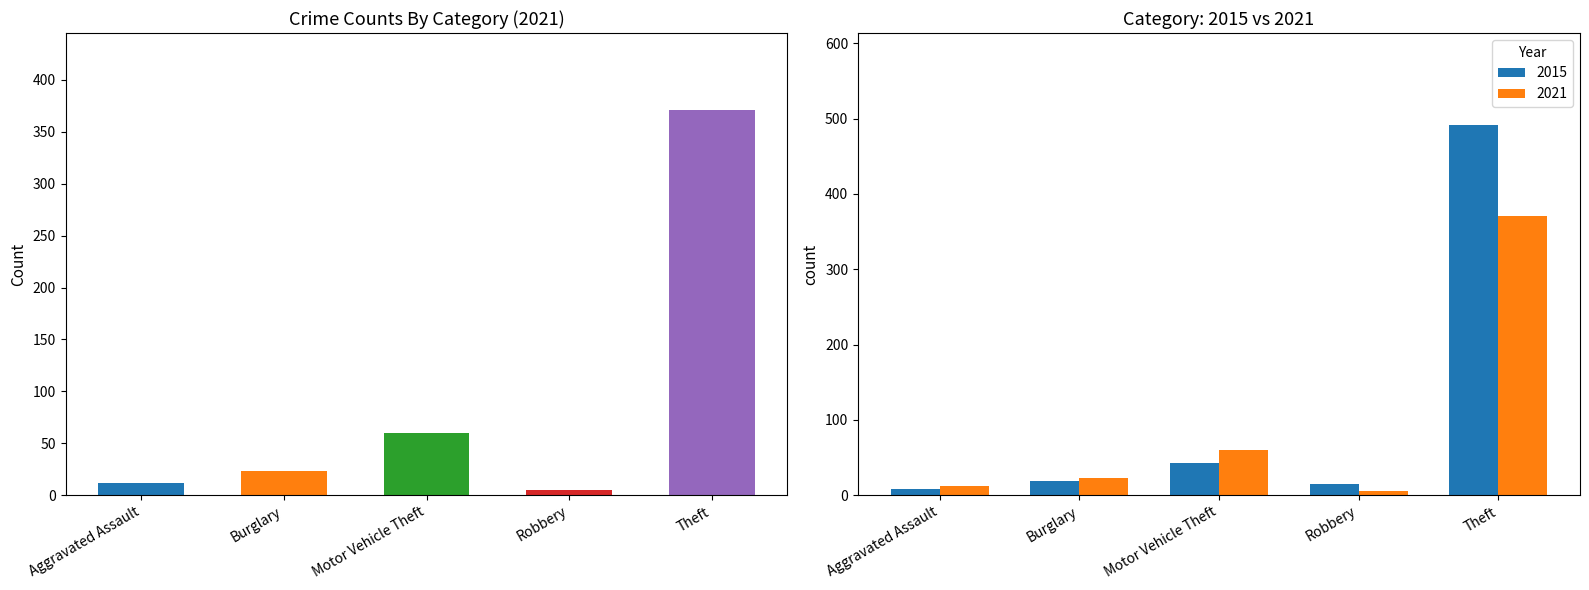

What is the average value of the 2021 series?

94